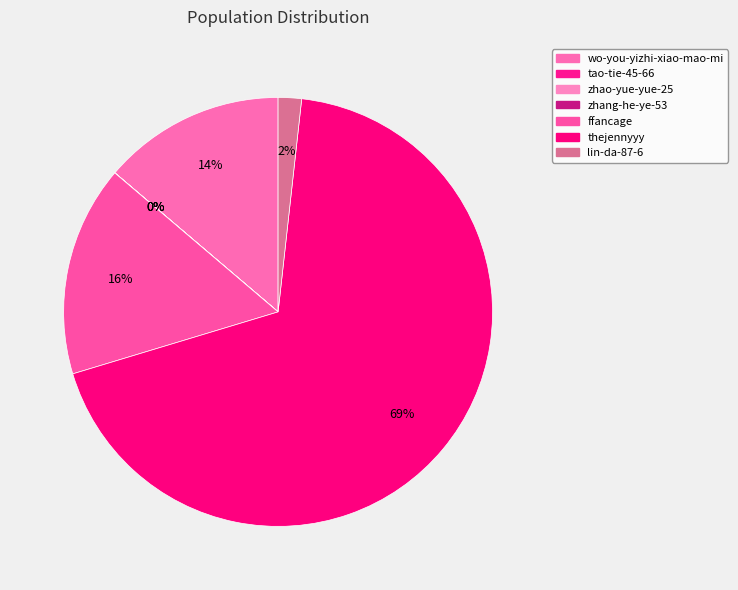

What percentage do tao-tie-45-66 and wo-you-yizhi-xiao-mao-mi together represent?

13.8%